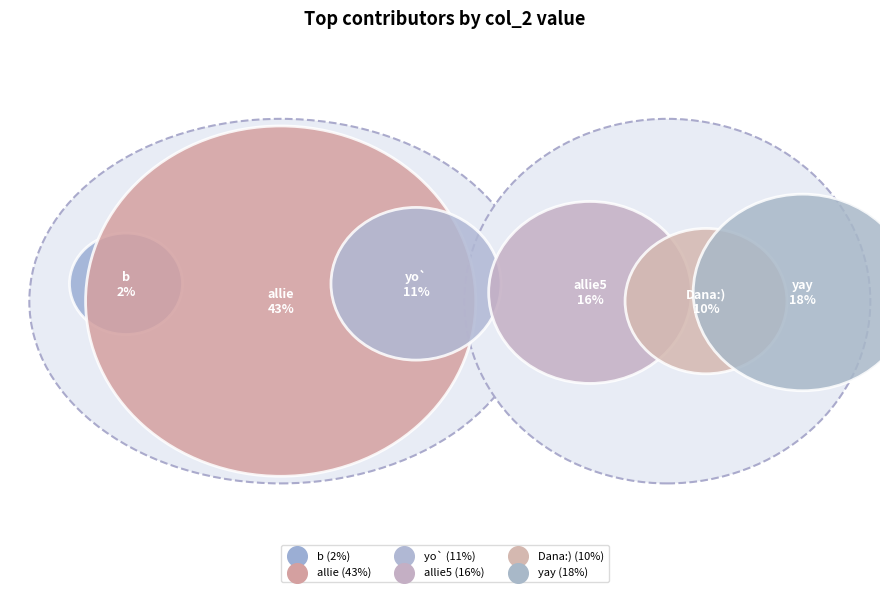

Which slice is the smallest?

b